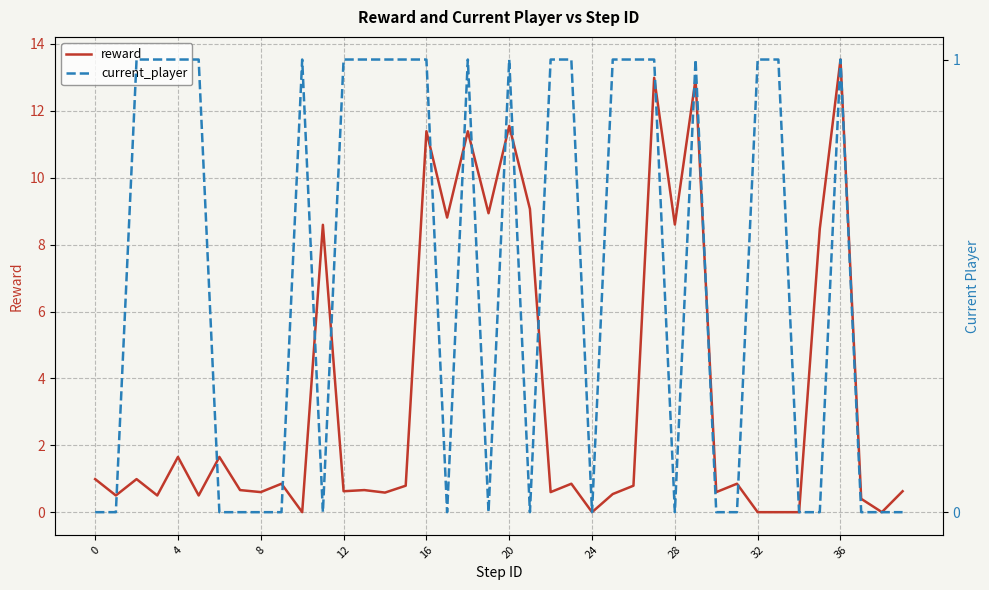

What is the spread (max minus min) of values at 22?

0.4